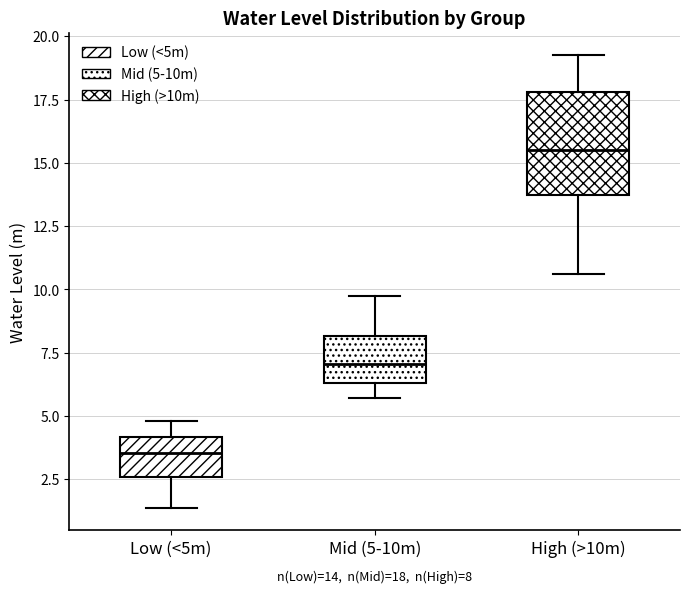

Which box's median line is the highest?

High (>10m)